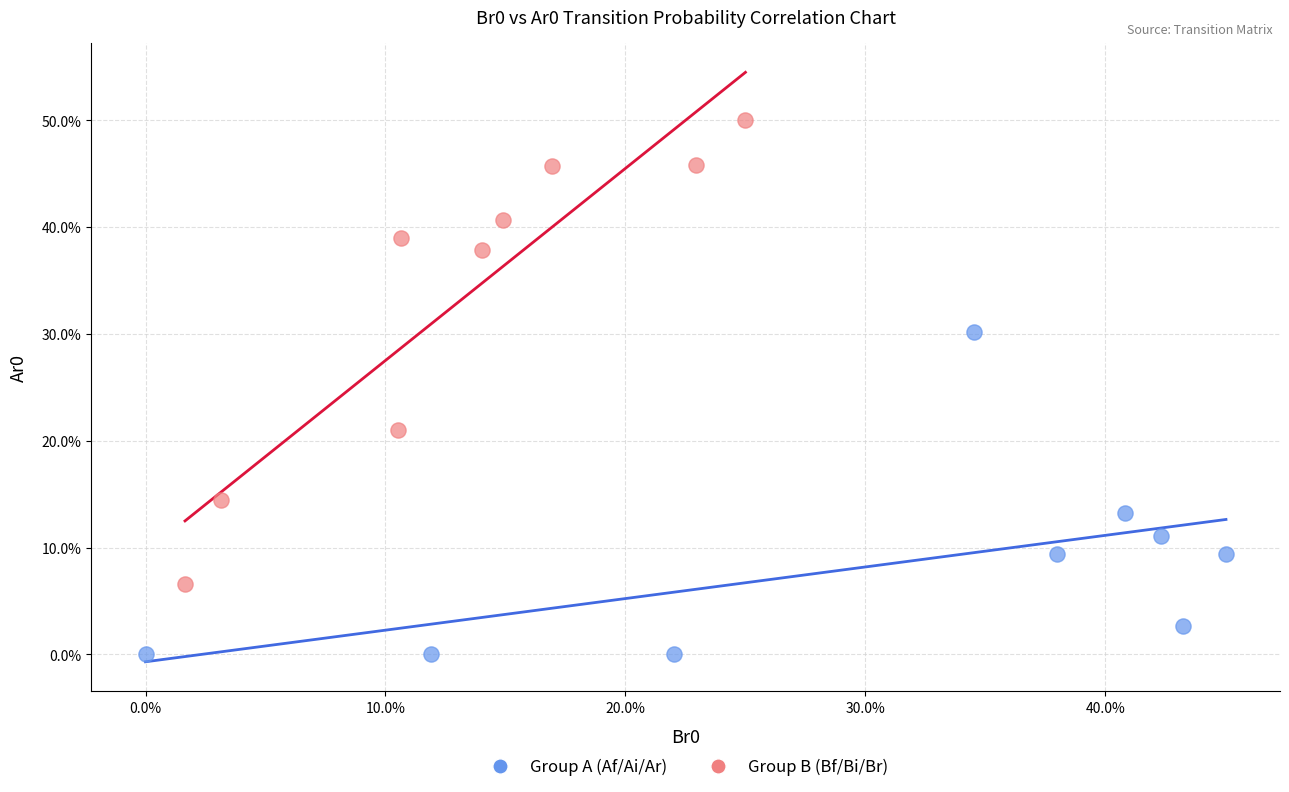

Which series reaches the maximum Y coordinate?

Group B (Bf/Bi/Br)